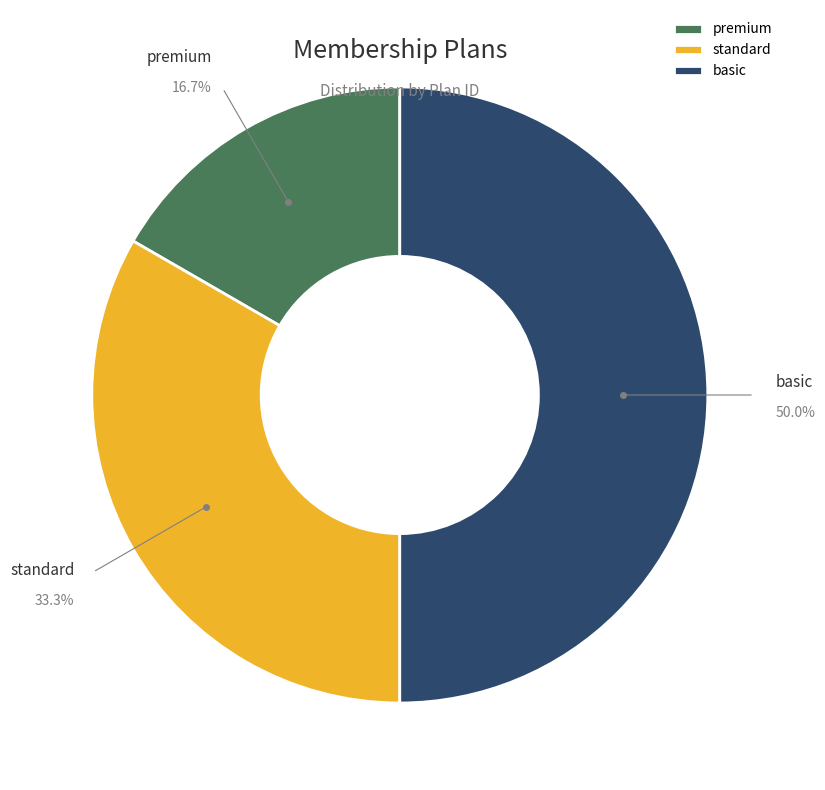

Is it true that premium is 17% of the pie?

True